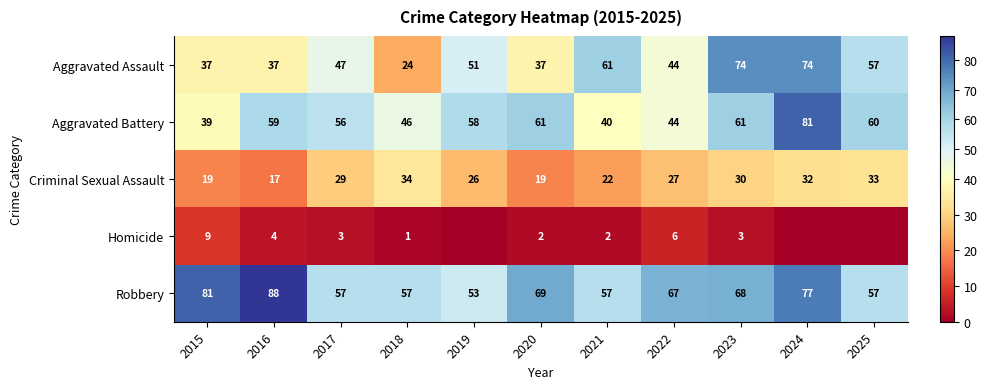

Which category has the highest value in the Robbery series?

2016